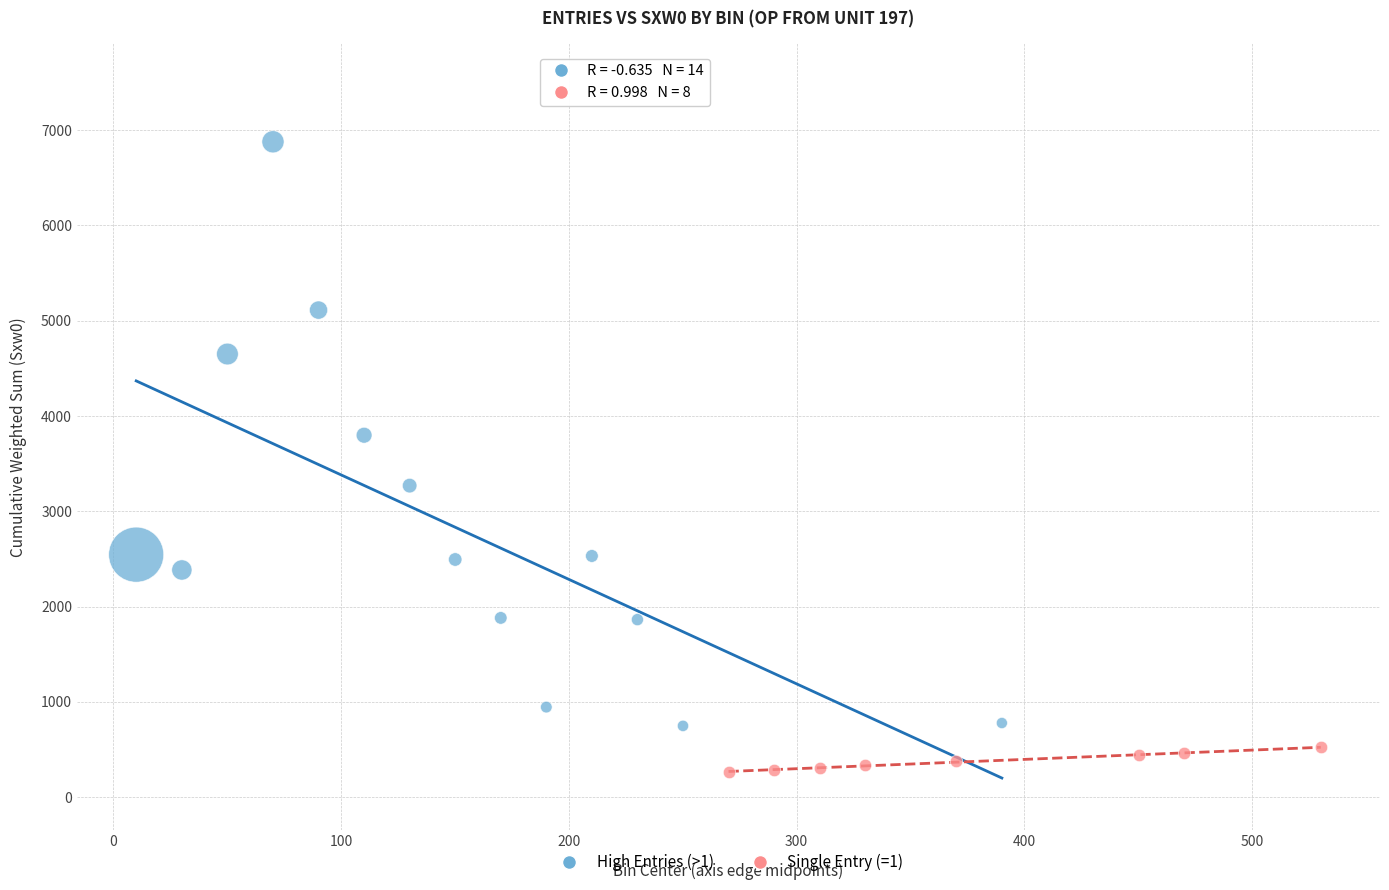

Which series has the largest Y range (max minus min)?

High Entries (>1)